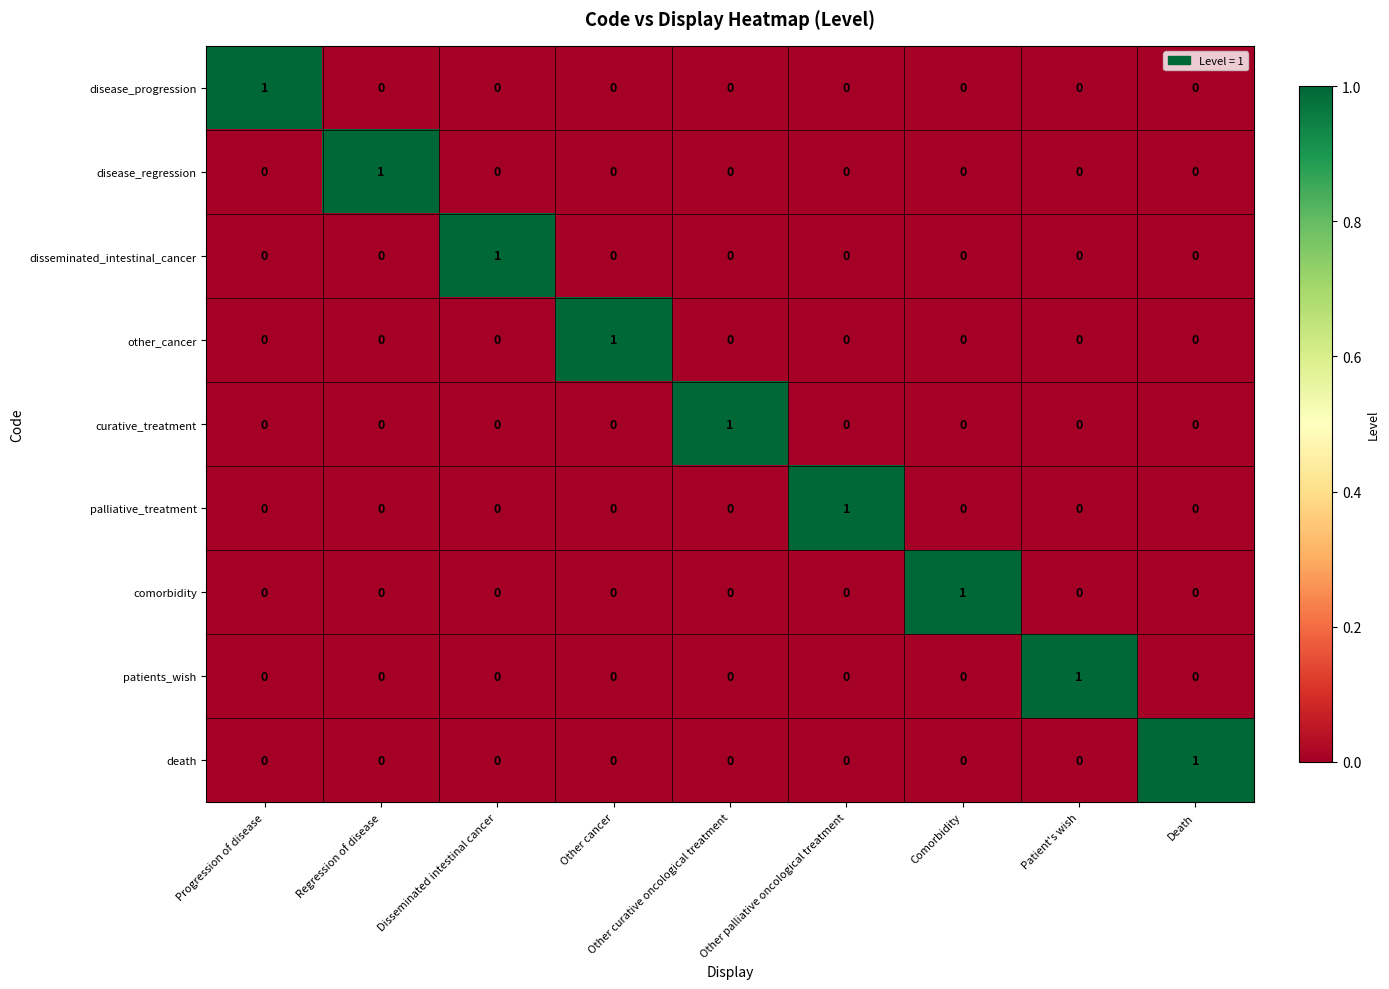

Is it true that patients_wish equals 0 at Disseminated intestinal cancer?

True